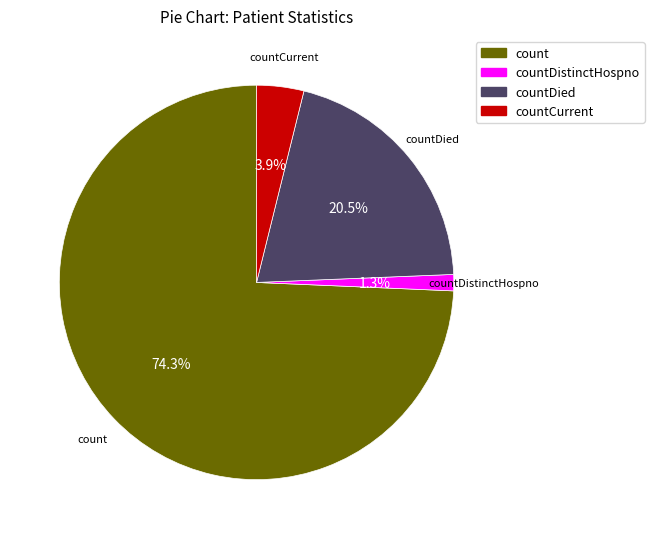

Is there any slice that represents more than half of the pie?

Yes